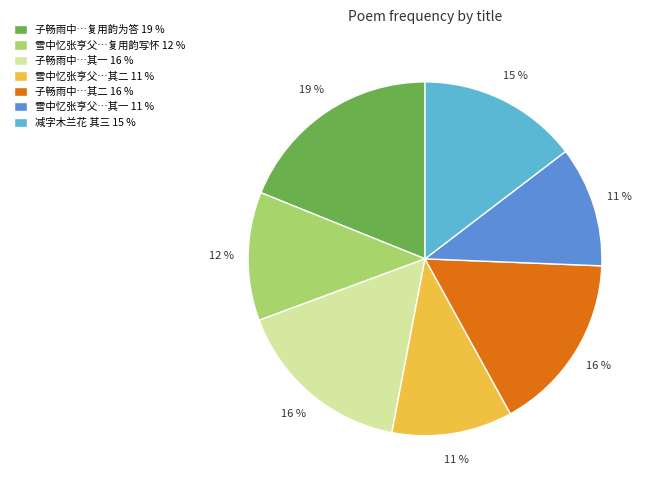

Is there any slice that represents more than half of the pie?

No